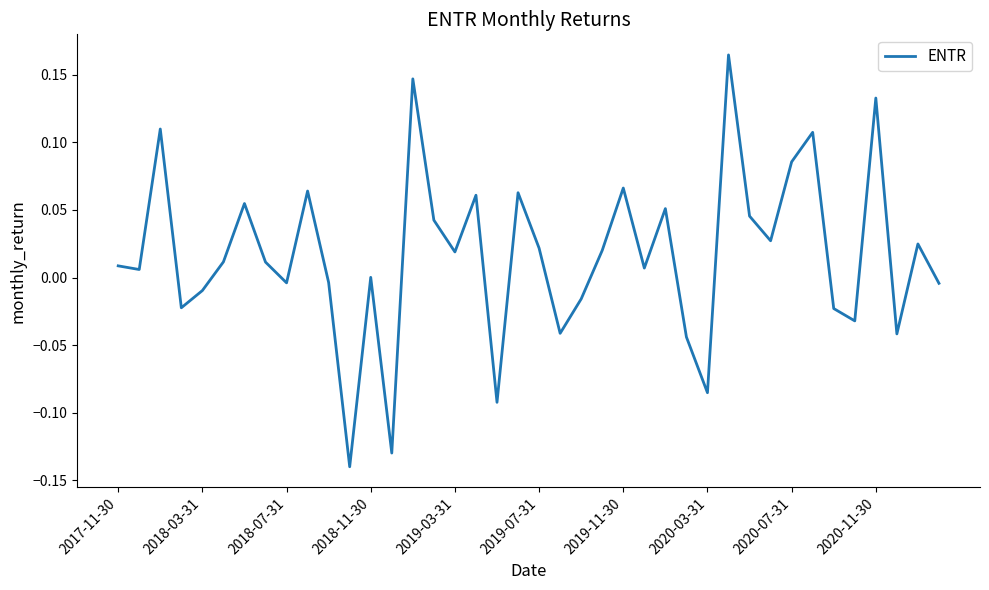

What is the difference between the maximum and minimum values?

0.3